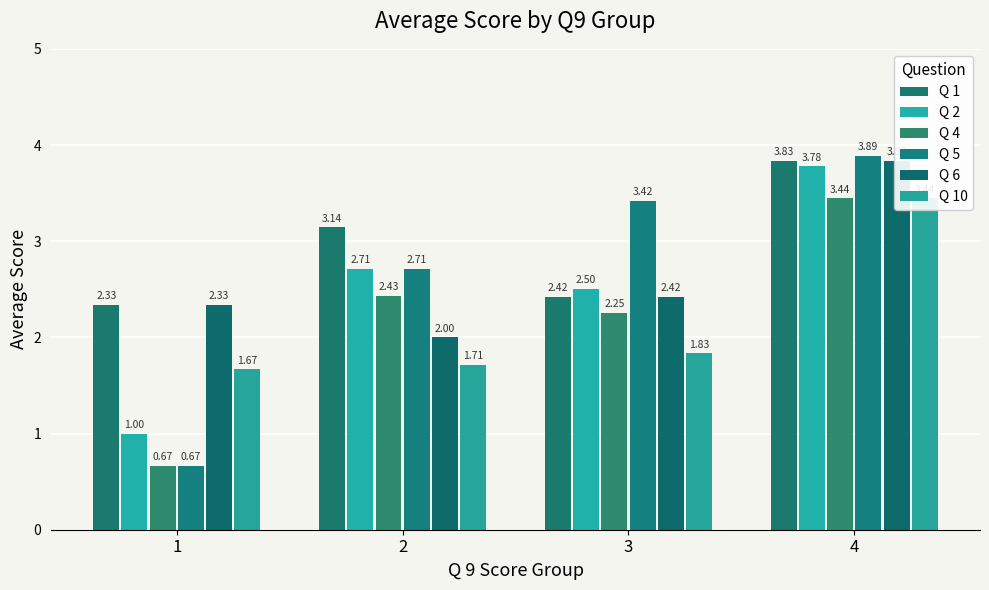

What is the difference between the maximum and second lowest values in the Q 2 series?

1.3